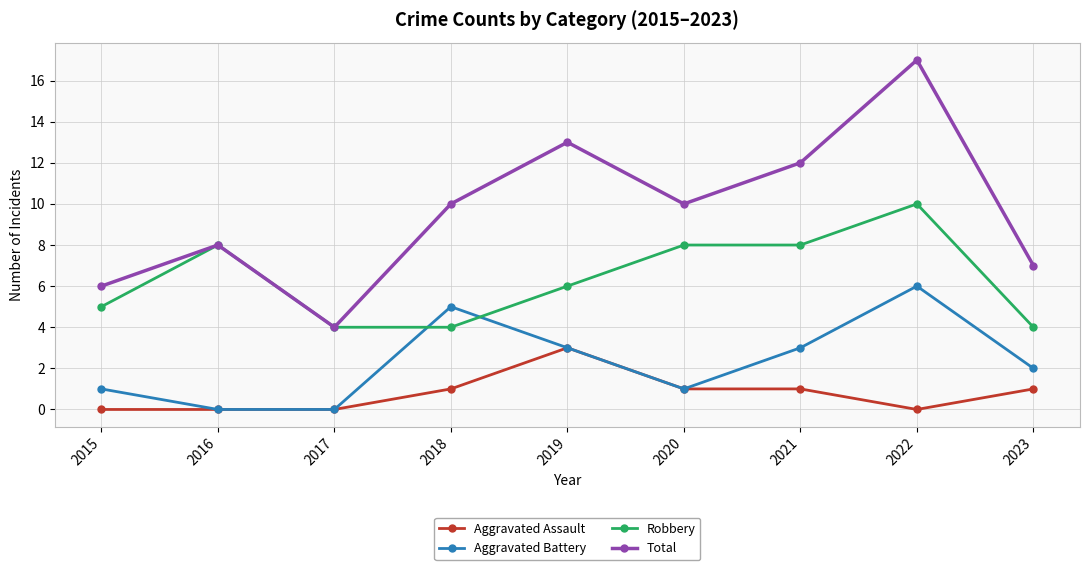

Is this an area chart (filled region under the line)?

No